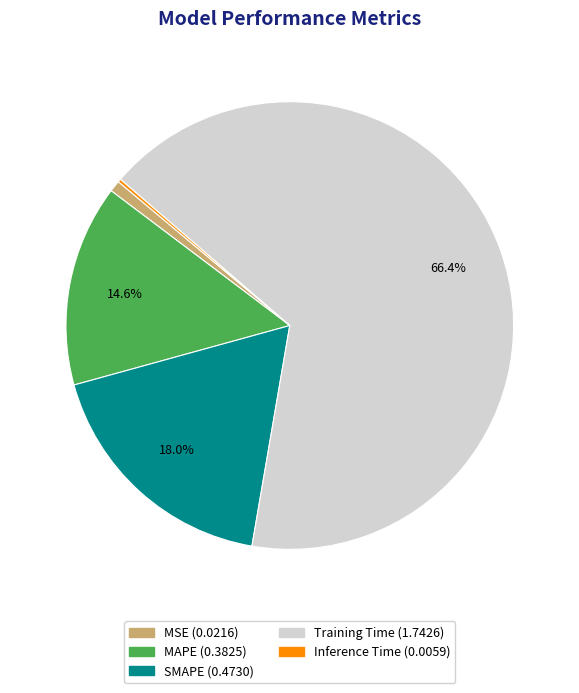

Which slice is the largest?

Training Time